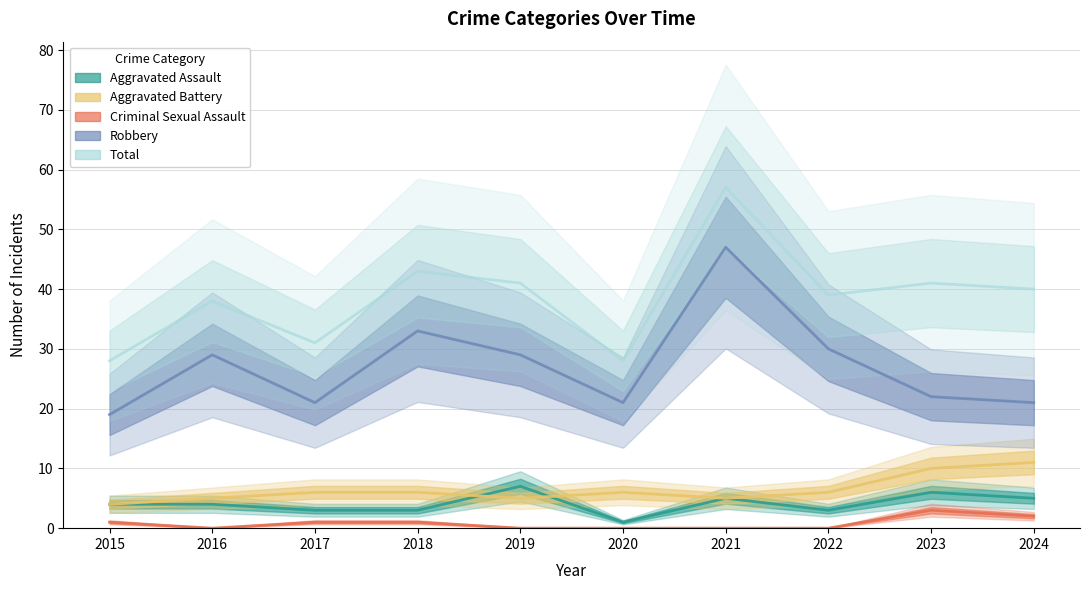

What is the maximum value shown in the chart?

57